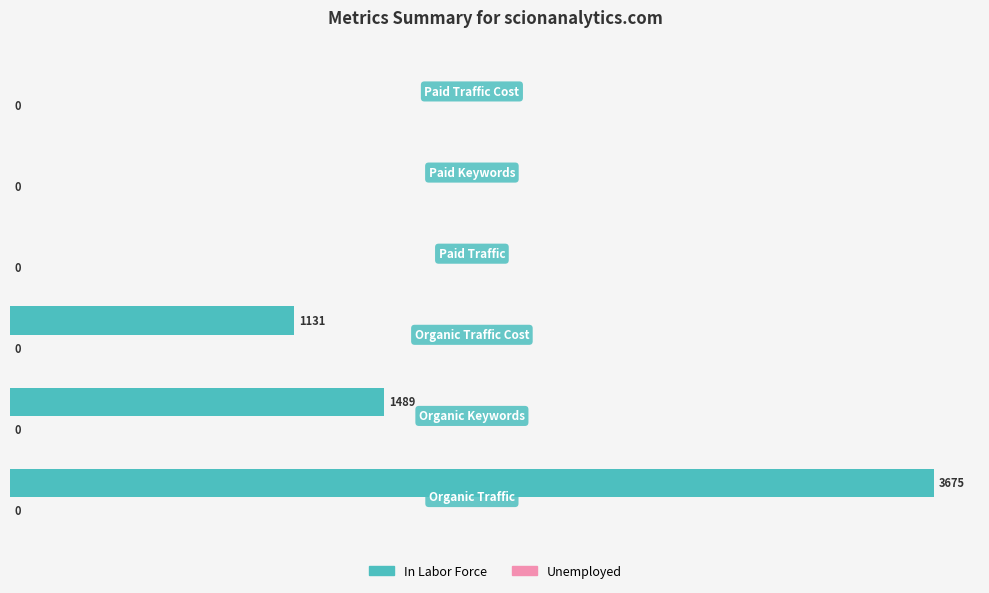

How many categories are shown in the chart?

6